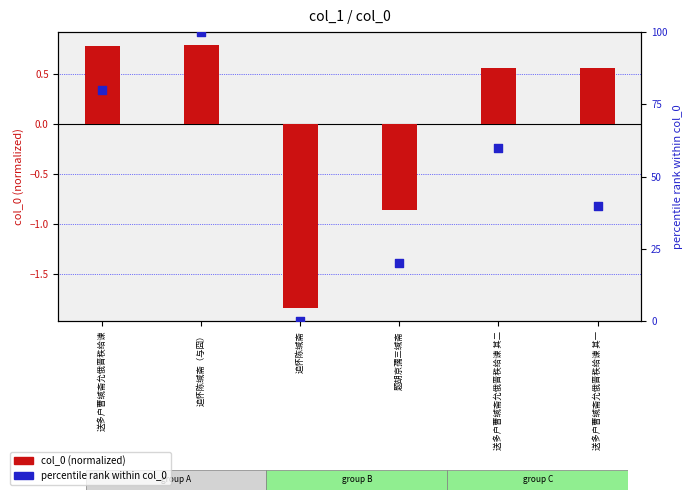

At which category is the sum across all series the highest?

追怀陈缄斋（与囧）